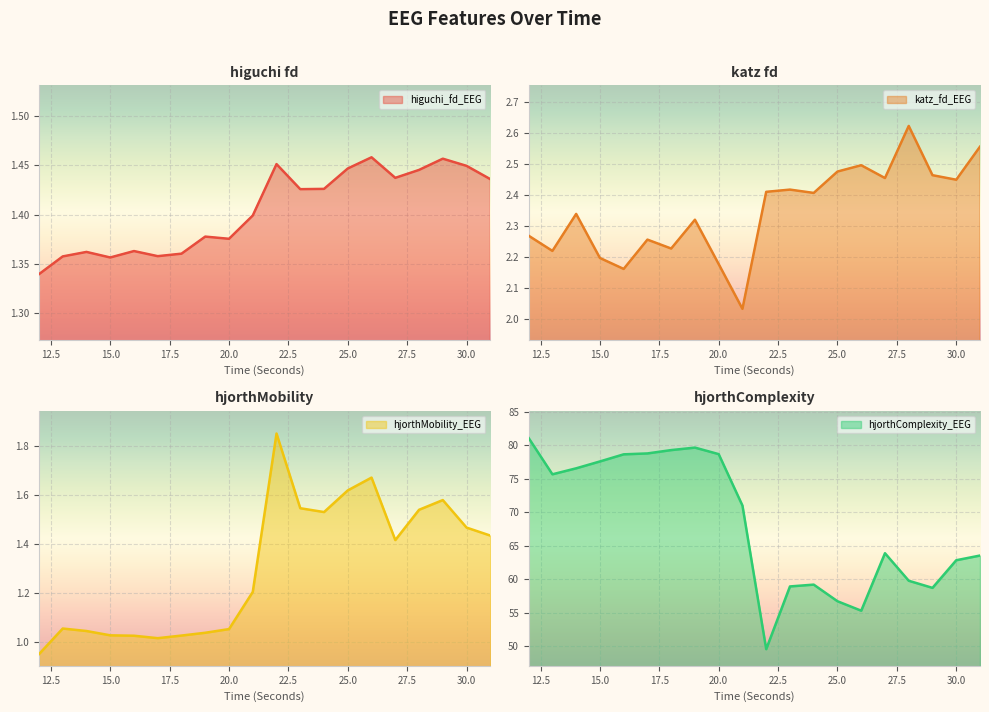

List the labels in order of hjorthMobility_EEG value, smallest first.

12, 17, 16, 18, 15, 19, 14, 20, 13, 21, 27, 31, 30, 24, 28, 23, 29, 25, 26, 22